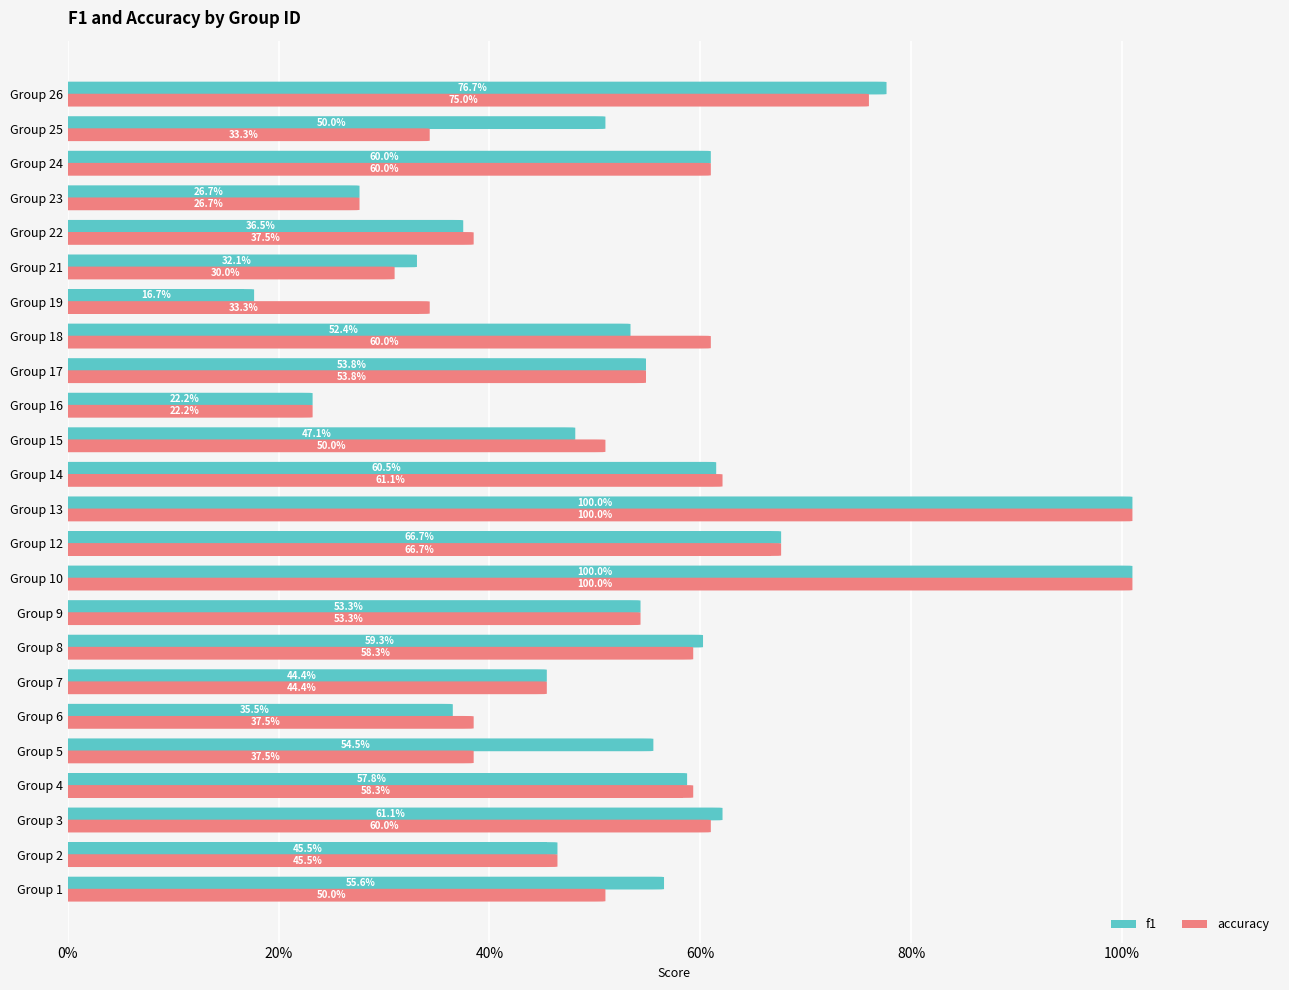

What is the difference between the maximum and minimum values in the accuracy series?

0.8